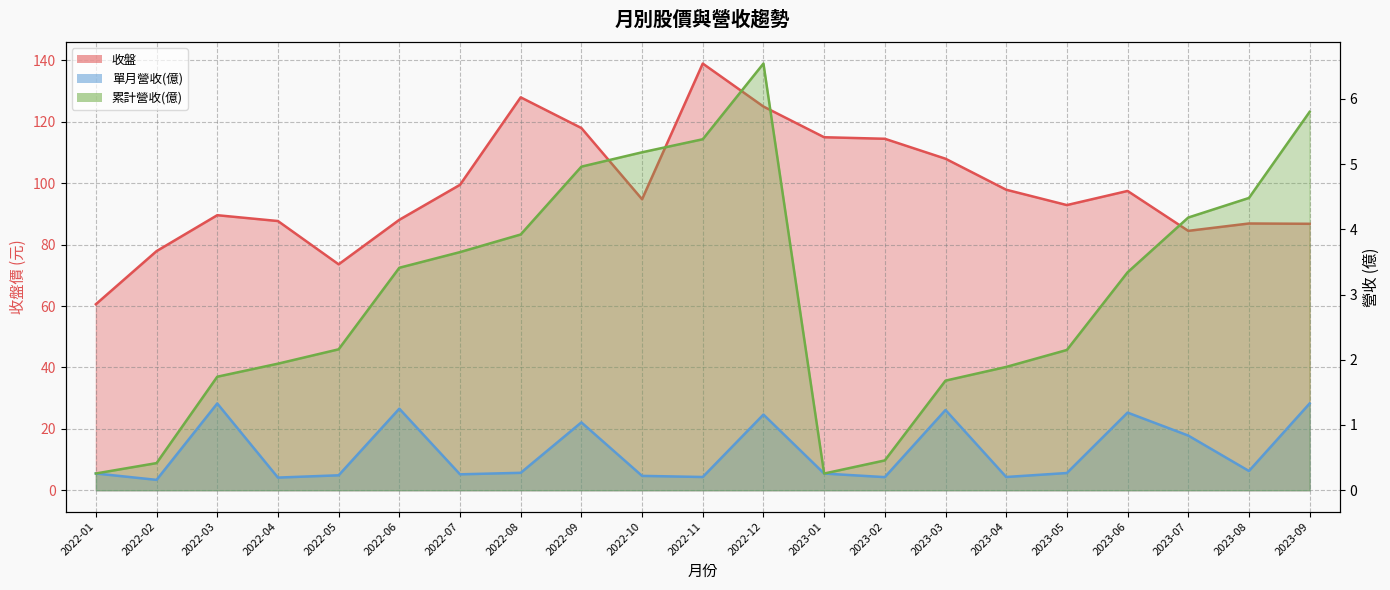

True or false: 收盤 has more than 2 points higher than both neighbors.

True